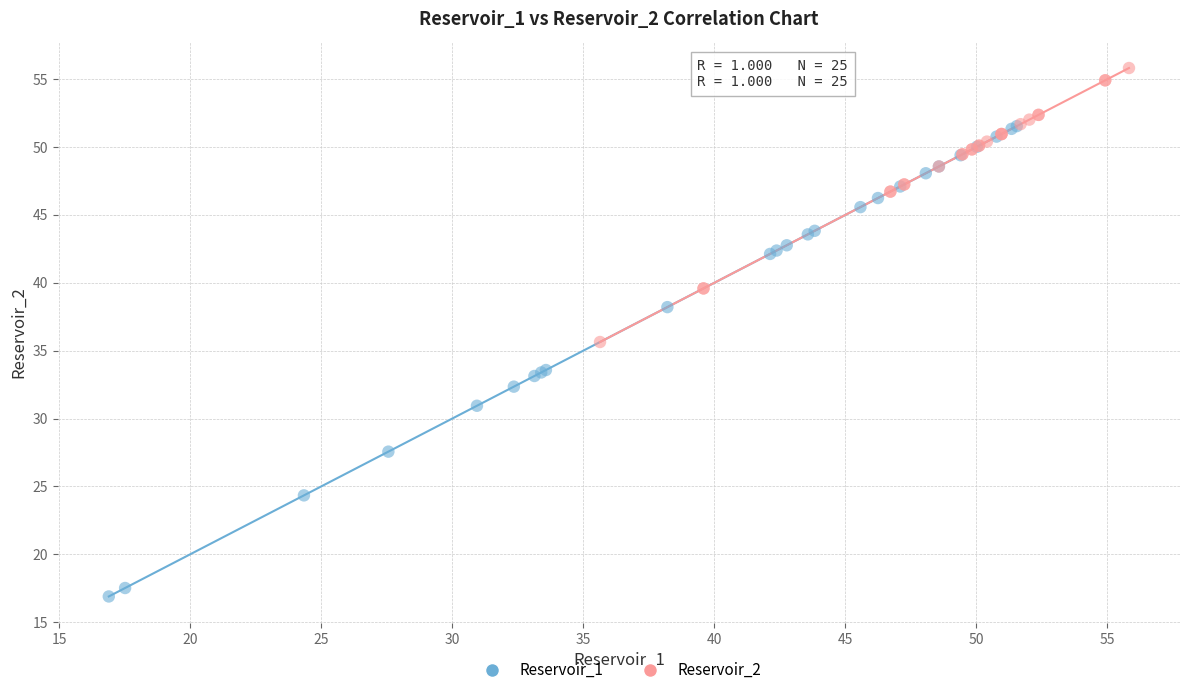

Which series contains the highest Y value?

Reservoir_2